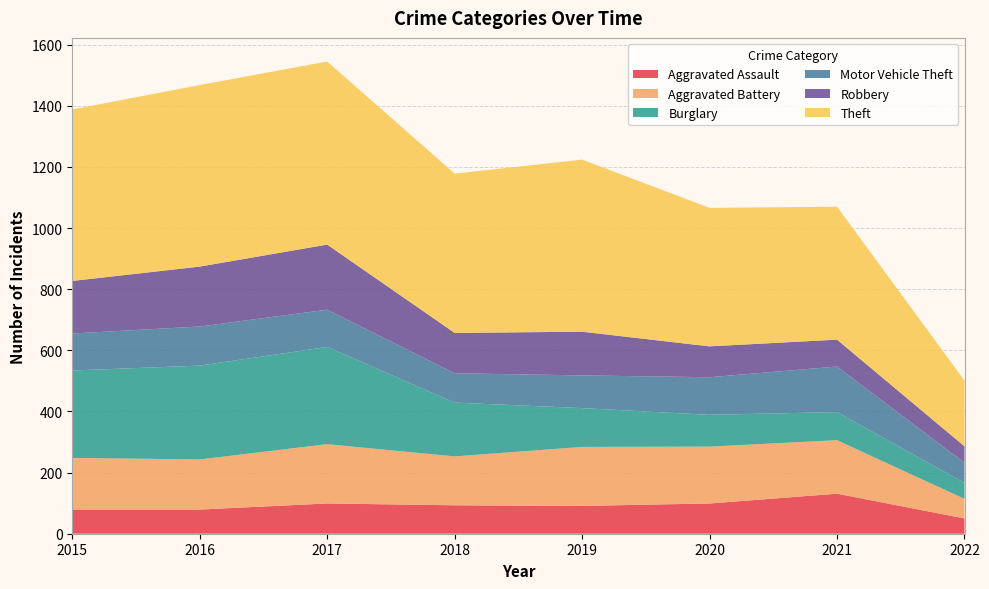

Reading left to right, list all the values displayed in this chart.

Aggravated Assault: 2015=79	2016=79	2017=99	2018=93	2019=91	2020=99	2021=131	2022=50
Aggravated Battery: 2015=169	2016=164	2017=194	2018=160	2019=193	2020=186	2021=175	2022=64
Burglary: 2015=286	2016=307	2017=318	2018=176	2019=127	2020=104	2021=92	2022=52
Motor Vehicle Theft: 2015=121	2016=128	2017=122	2018=96	2019=107	2020=123	2021=149	2022=66
Robbery: 2015=172	2016=196	2017=213	2018=132	2019=143	2020=101	2021=88	2022=54
Theft: 2015=561	2016=594	2017=599	2018=521	2019=563	2020=453	2021=435	2022=215